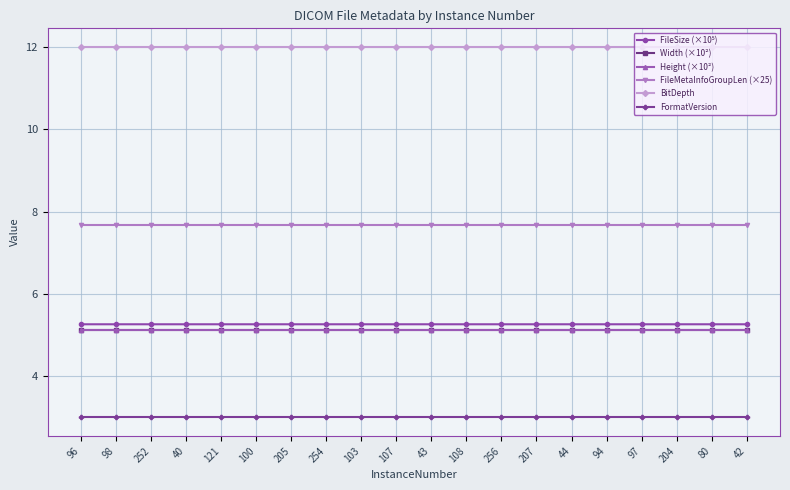

Does the chart have visible grid lines?

Yes